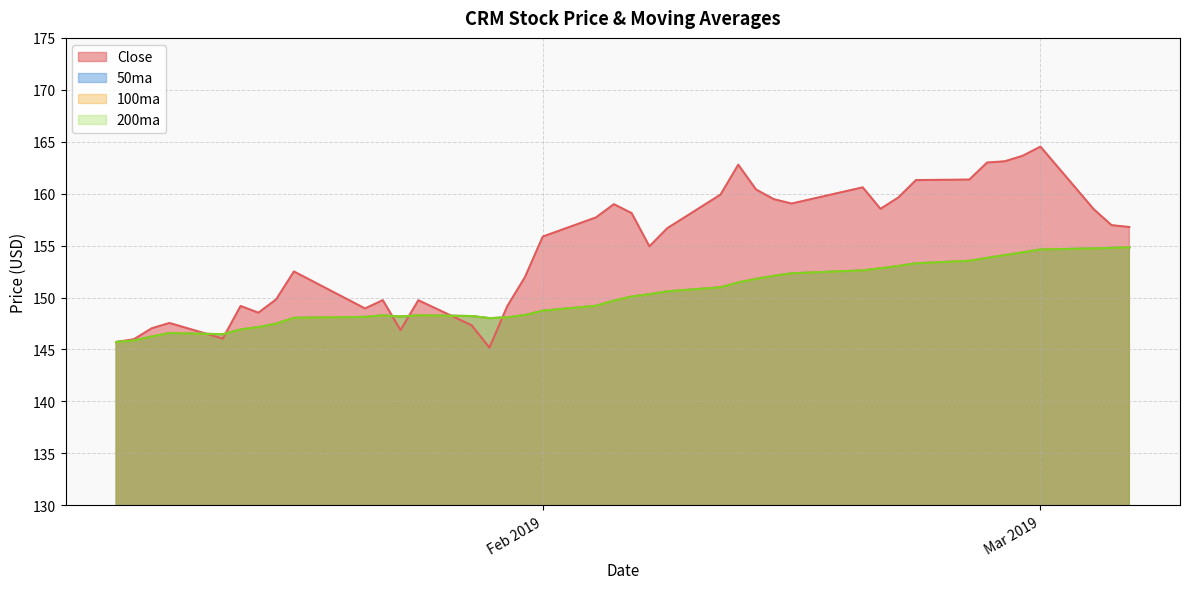

What is the maximum value for 100ma?

154.8